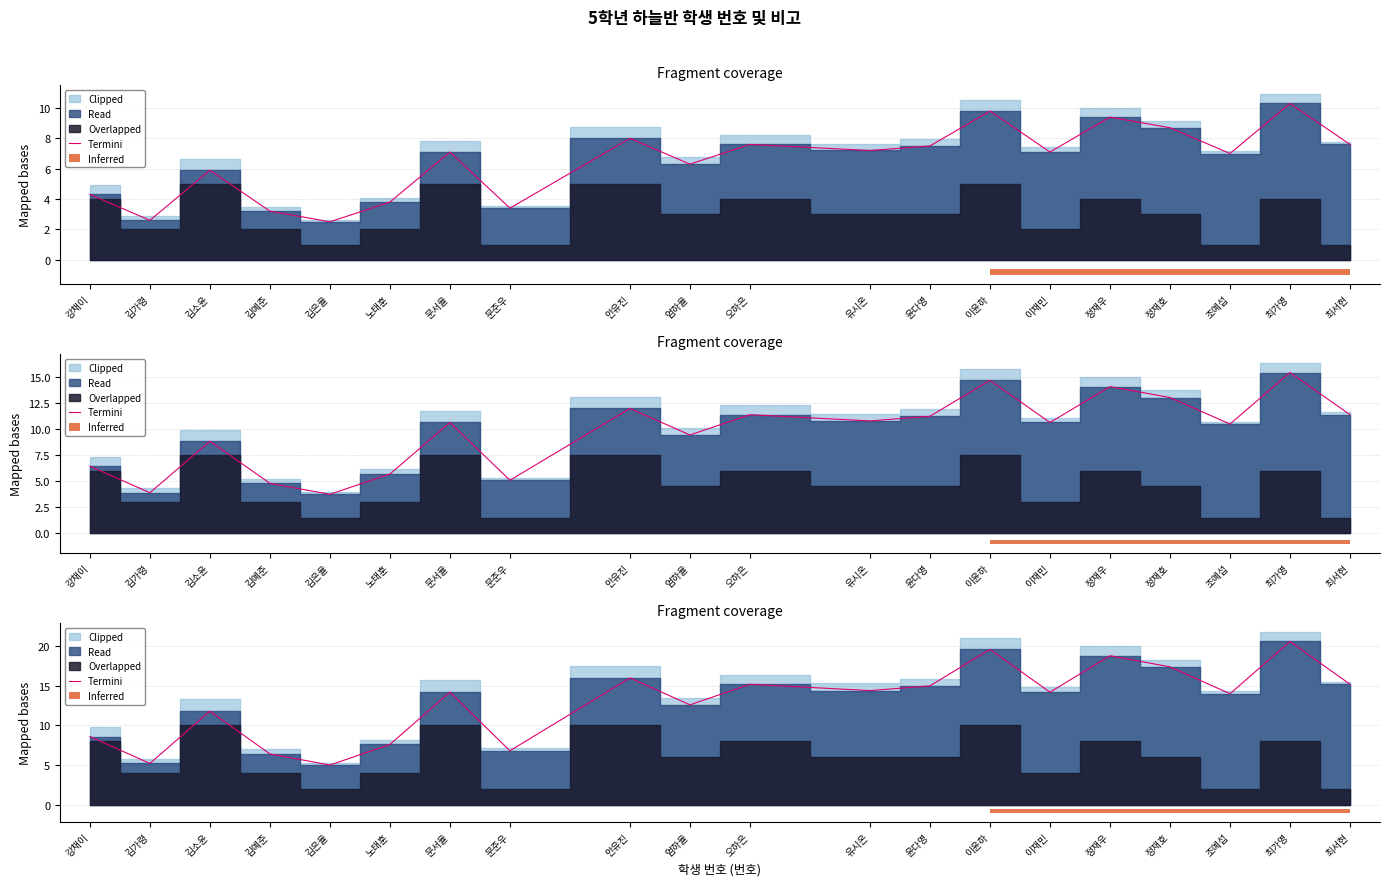

What is the sum of all values?

258.6